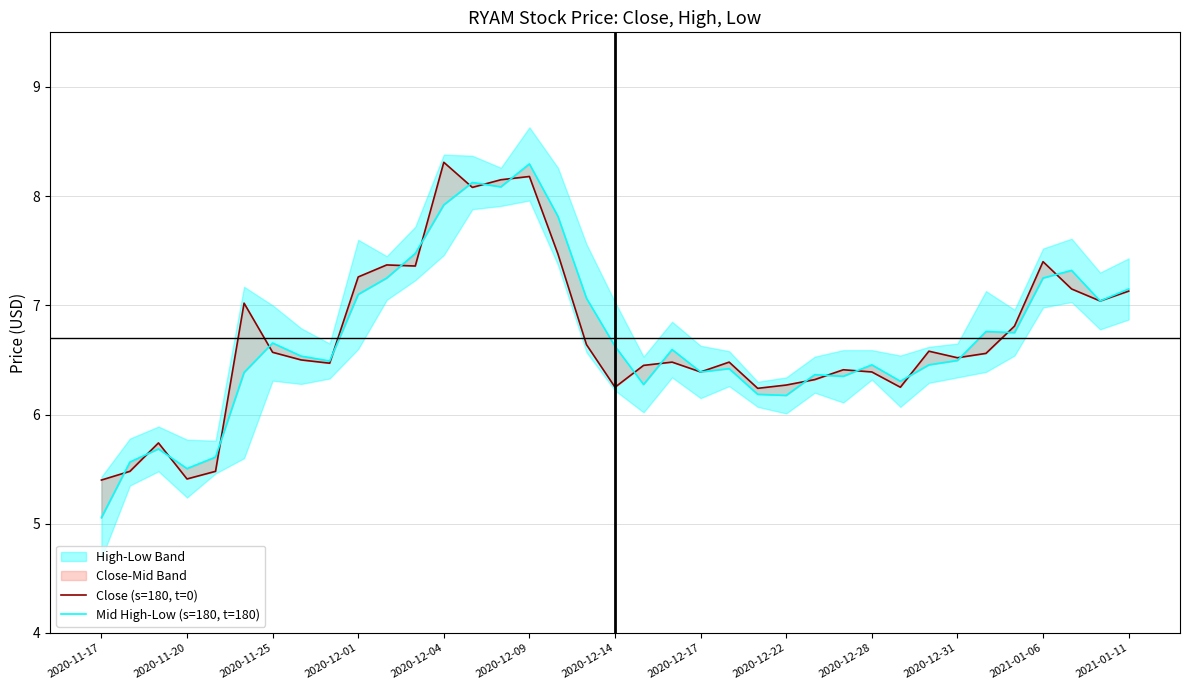

True or false: Mid High-Low (s=180, t=180) and Close (s=180, t=0) intersect in this chart.

True